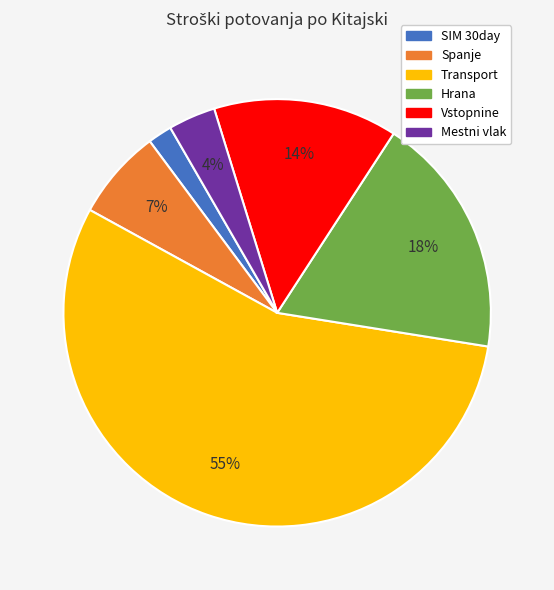

To the nearest percent, what is the combined percentage of Vstopnine and Hrana?

32%